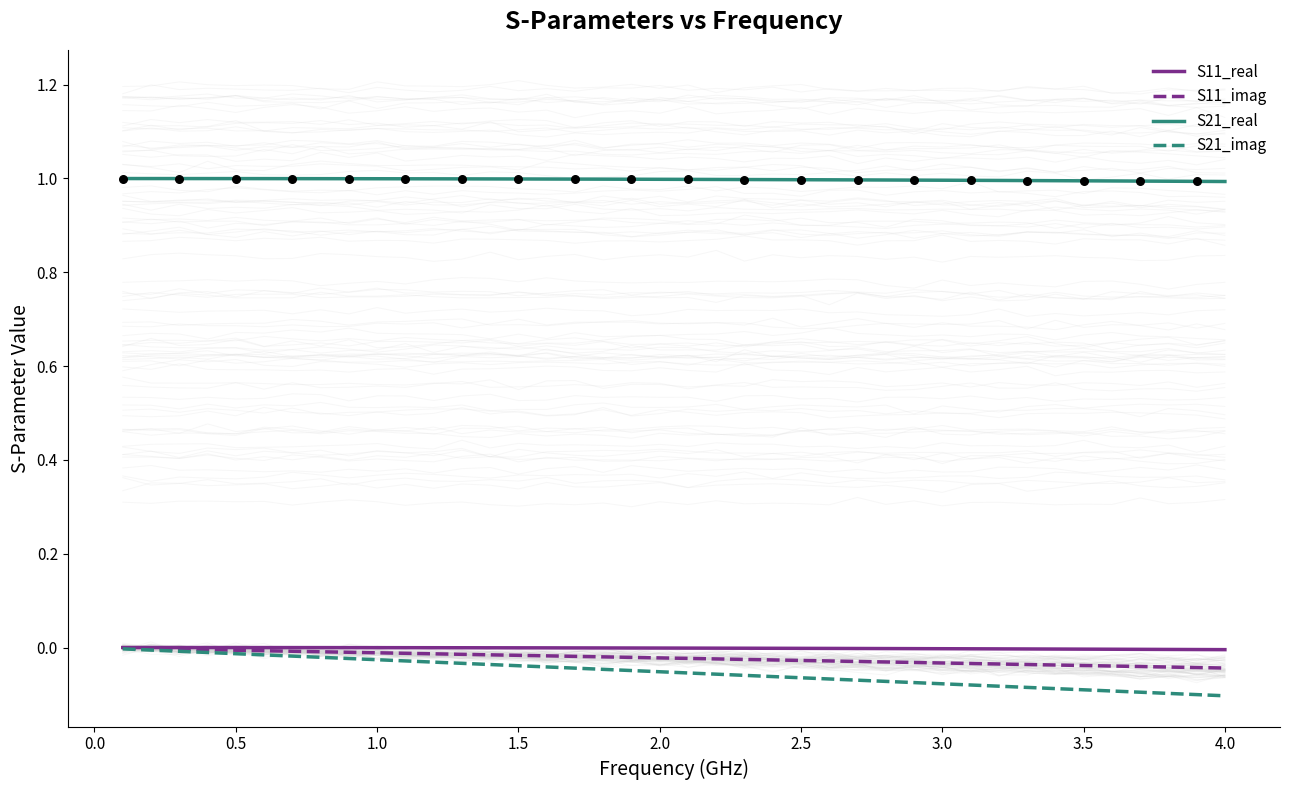

Which series contains the lowest Y value?

S21_imag